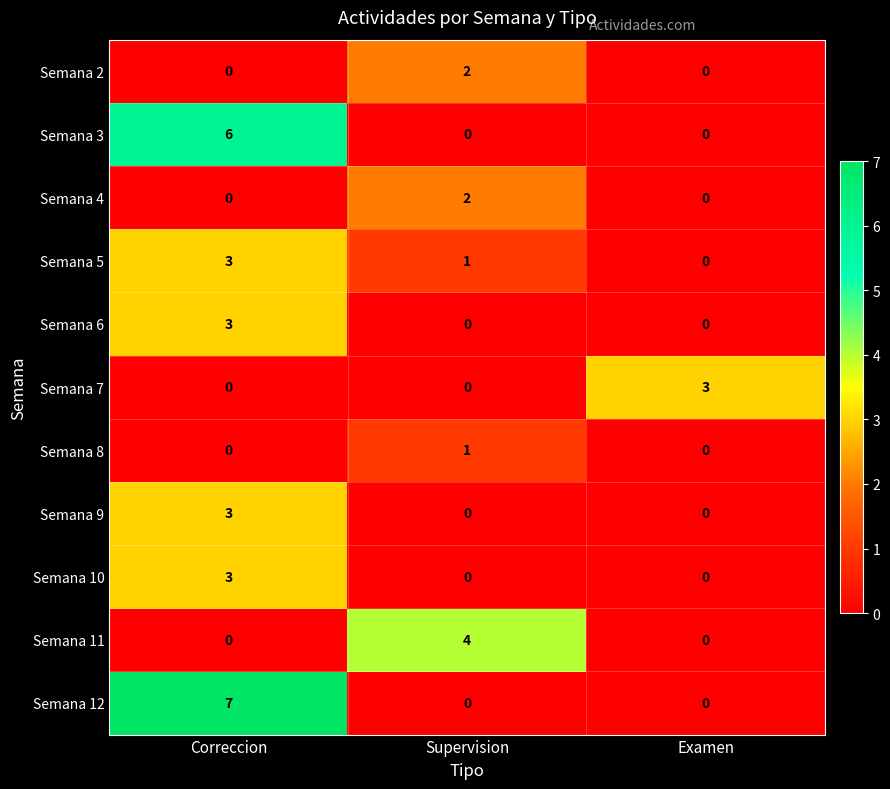

At how many categories does at least one series exceed 0?

3